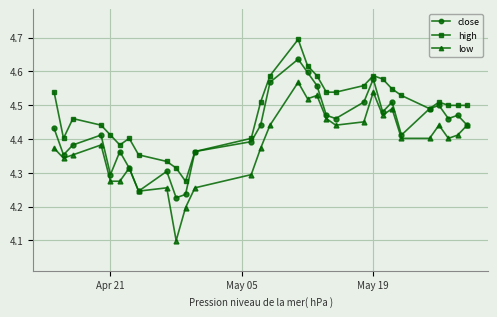

What are all the series names shown in the legend?

close, high, low